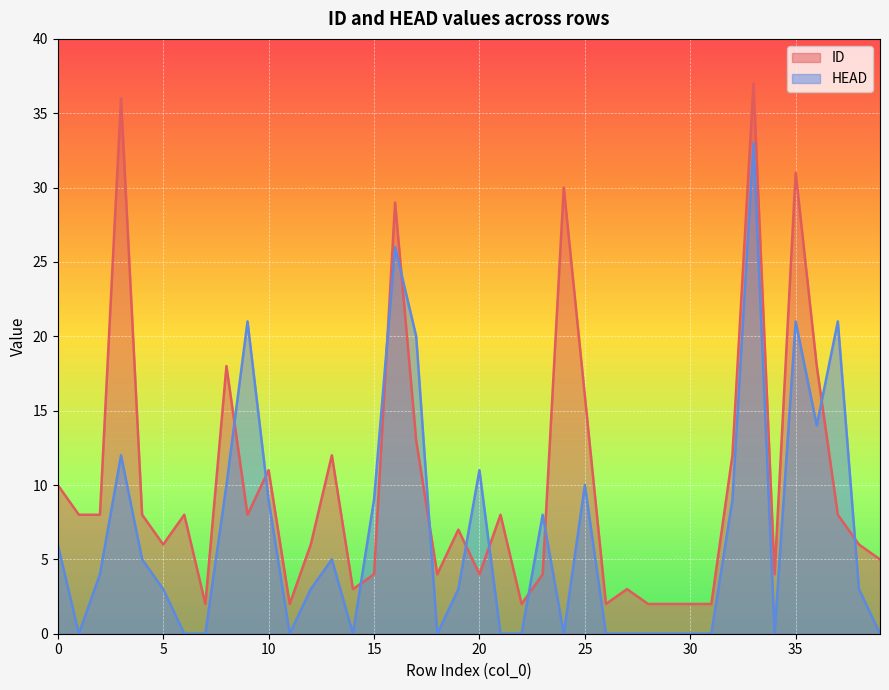

Between which two adjacent categories do HEAD and ID first intersect?

8 and 9